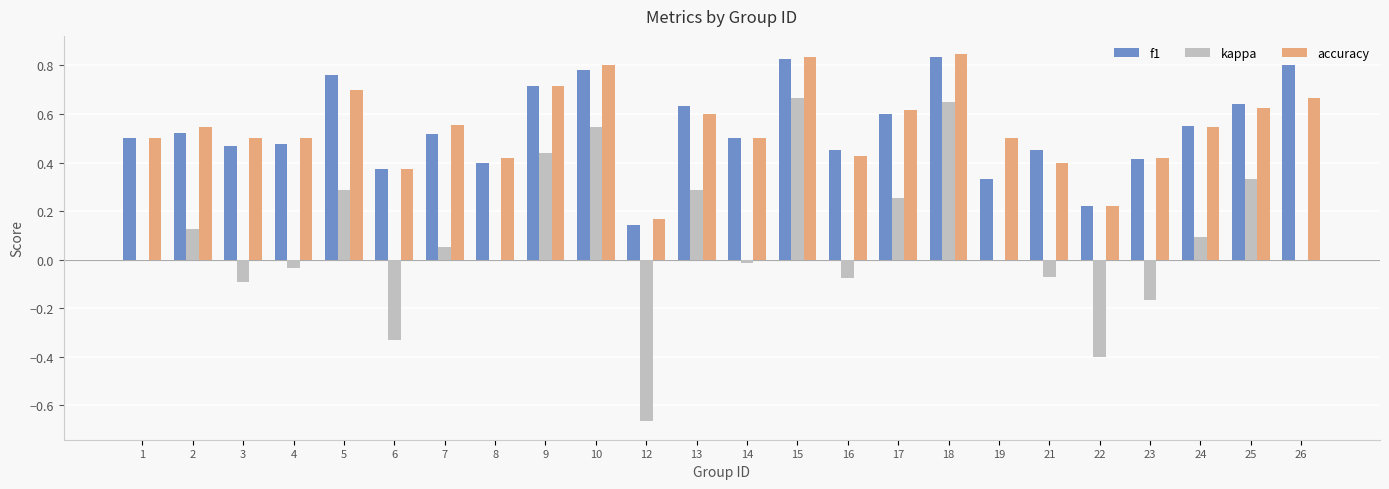

Is the value of f1 at 18 greater than the value of kappa at 1?

Yes